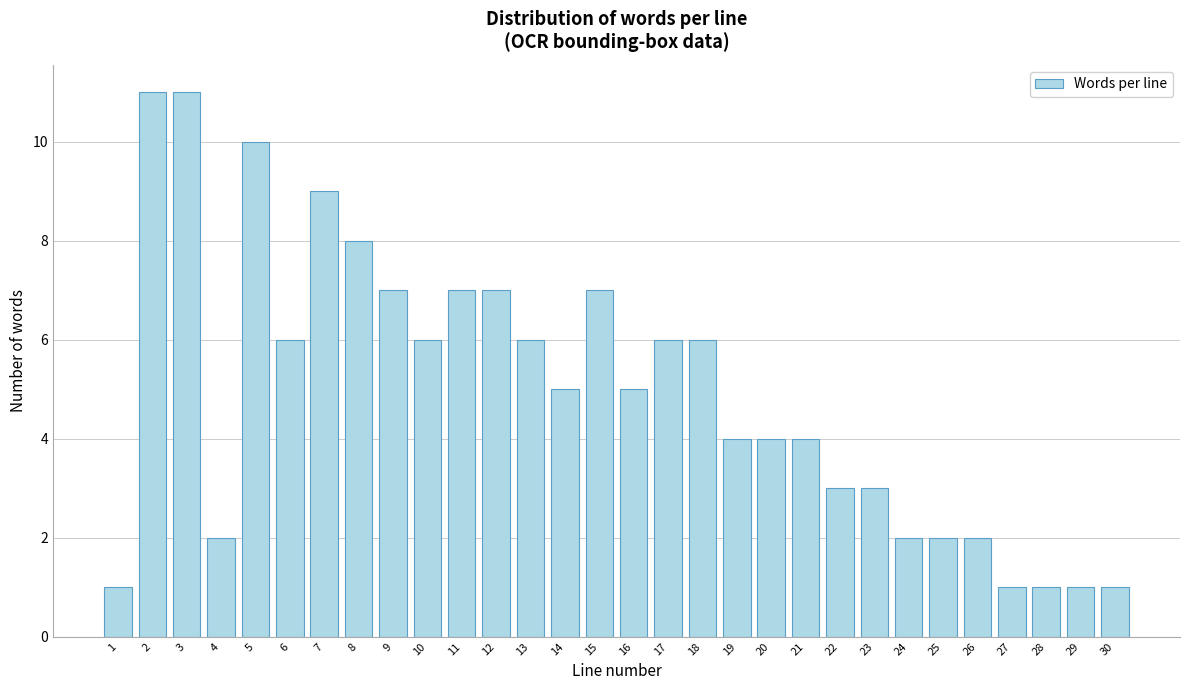

Reading left to right, list all the values displayed in this chart.

1=1	2=11	3=11	4=2	5=10	6=6	7=9	8=8	9=7	10=6	11=7	12=7	13=6	14=5	15=7	16=5	17=6	18=6	19=4	20=4	21=4	22=3	23=3	24=2	25=2	26=2	27=1	28=1	29=1	30=1